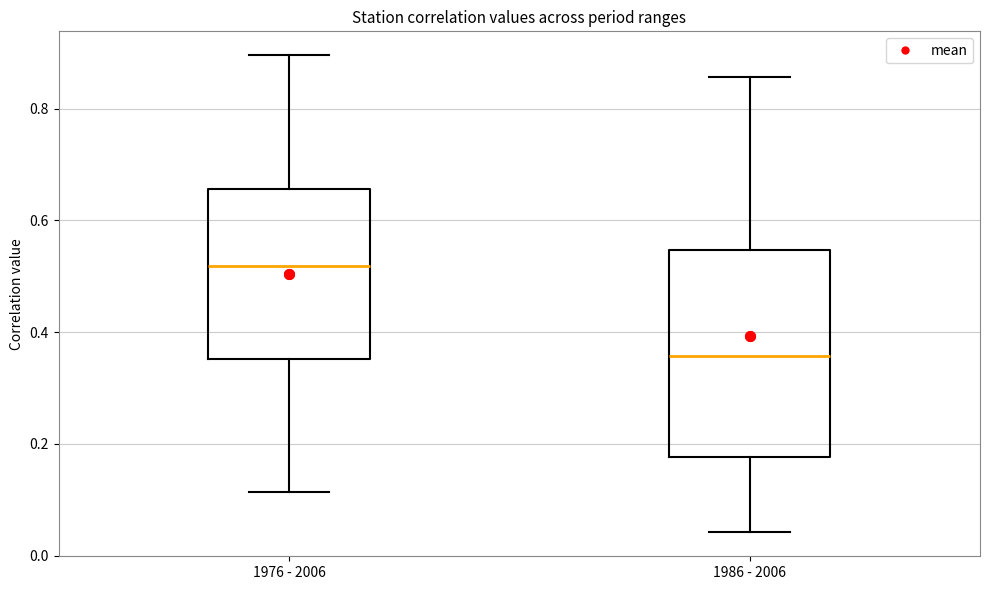

Which box is the tallest, from its lower edge to its upper edge?

1986 - 2006